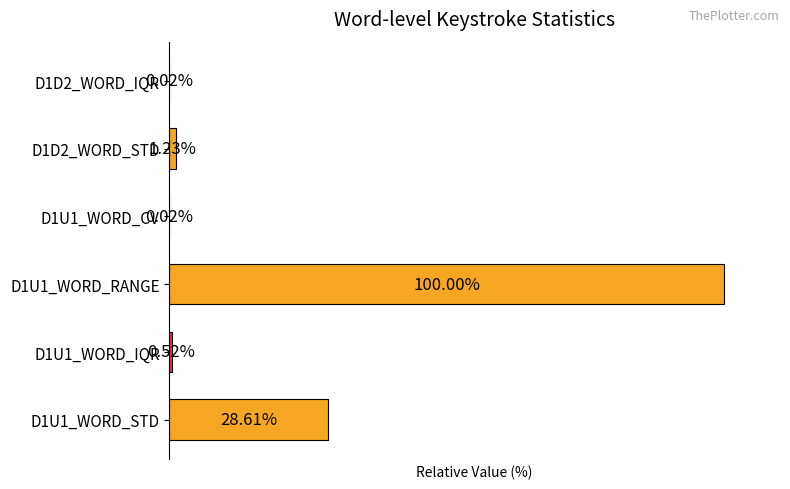

Between D1U1_WORD_IQR and D1D2_WORD_STD, which is larger?

D1D2_WORD_STD